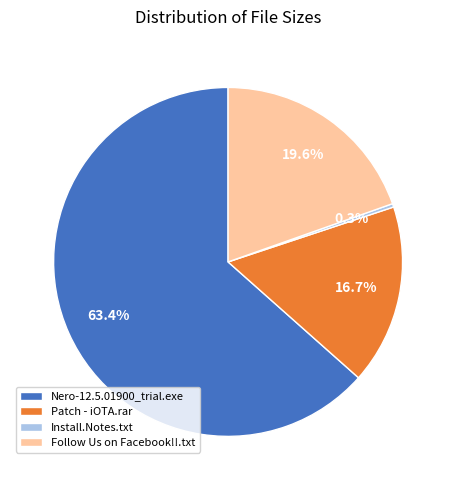

What percentage is the Nero-12.5.01900_trial.exe slice, to the nearest percent?

63%